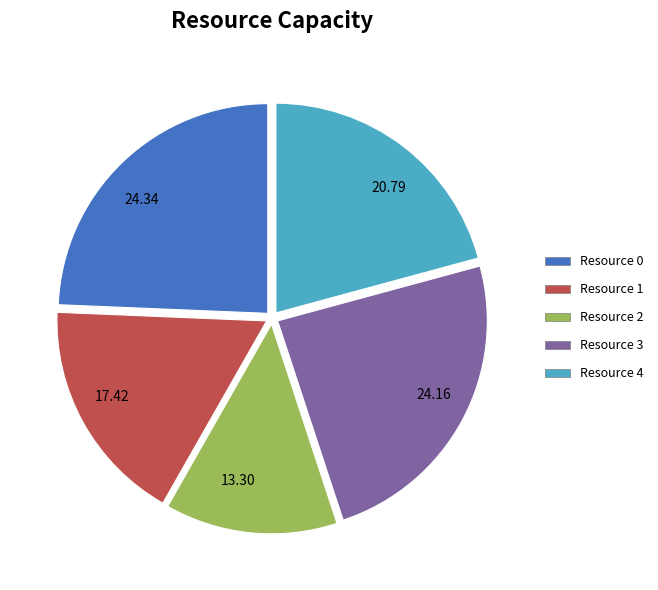

Is the sum of 24.16 and 17.42 greater than half?

No